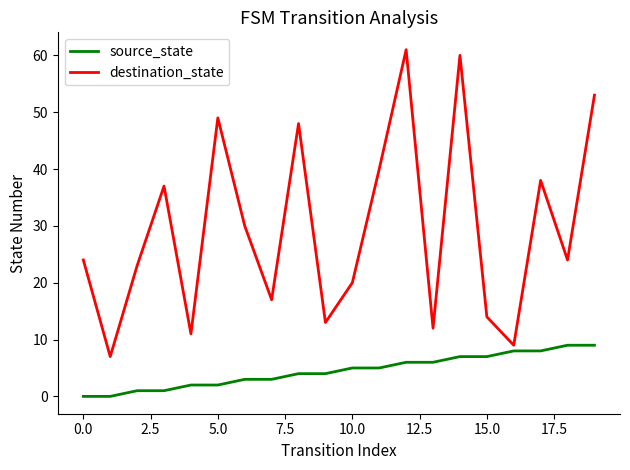

Rank the series by their average value, from lowest to highest.

source_state, destination_state